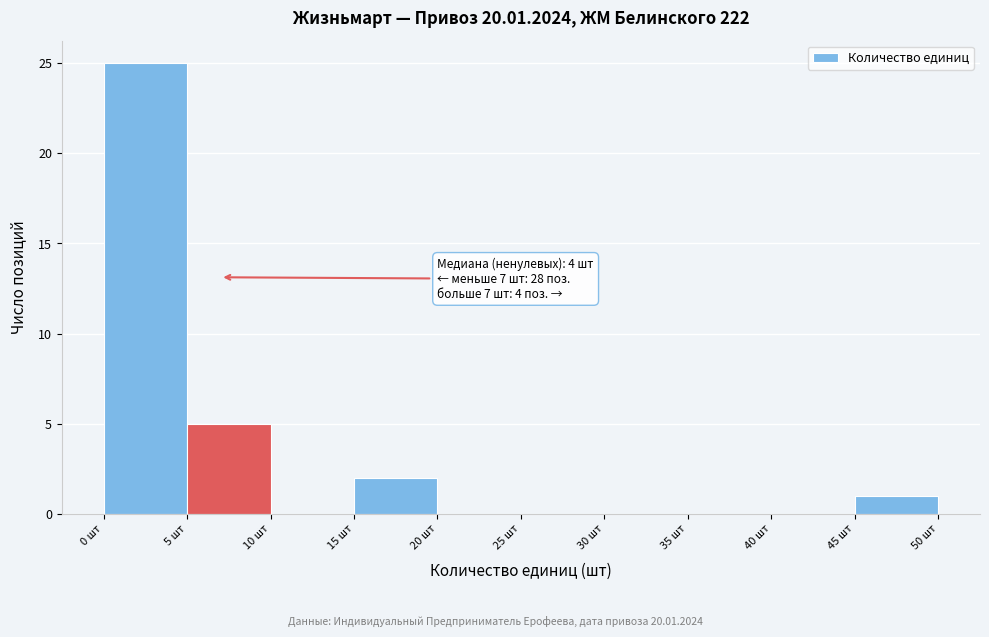

Which range on the x-axis has the tallest bar?

0 to 5